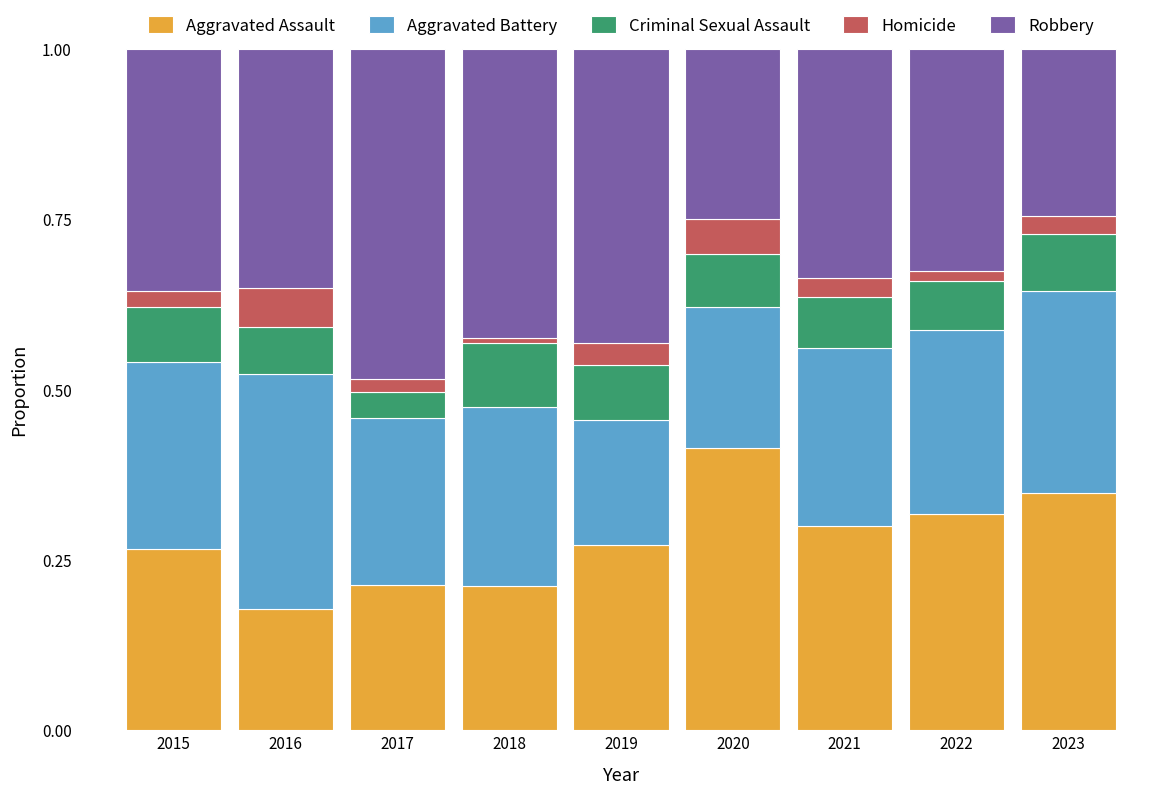

The value of Aggravated Assault at 2018 is 0.3. True or false?

False